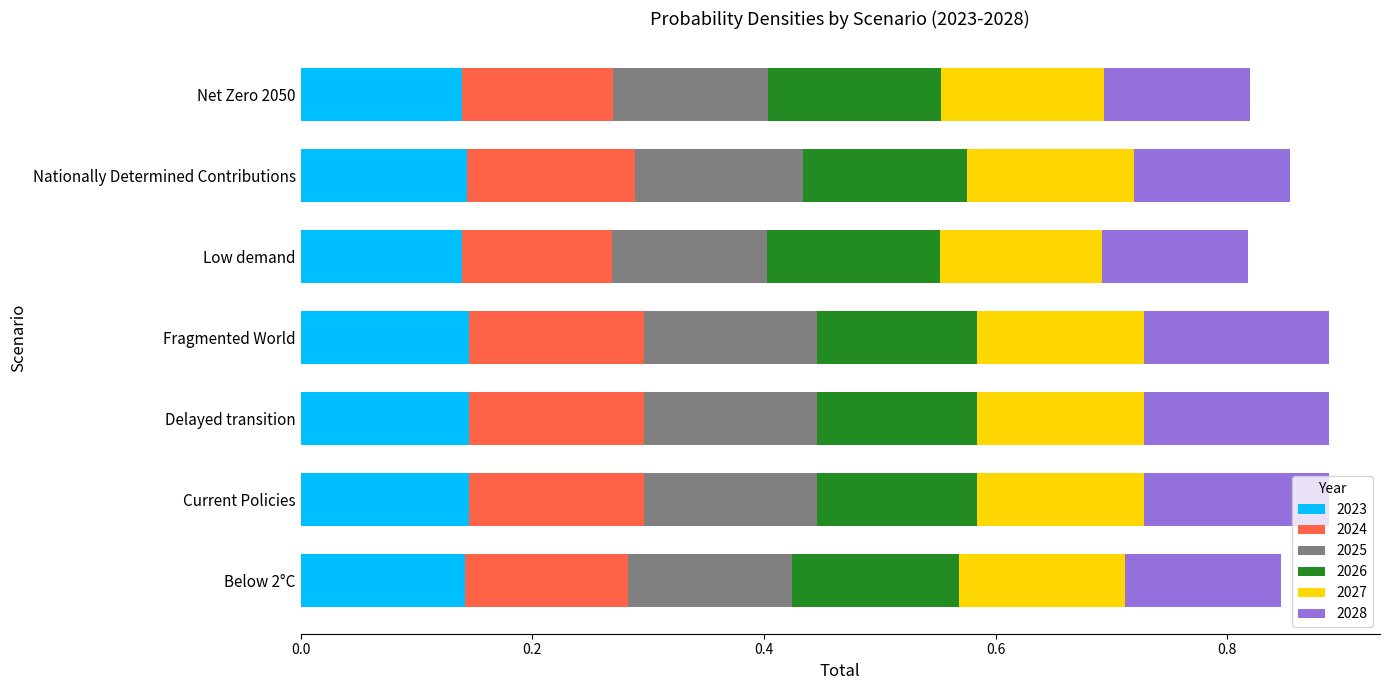

What is the total value across all series at Below 2°C?

0.8